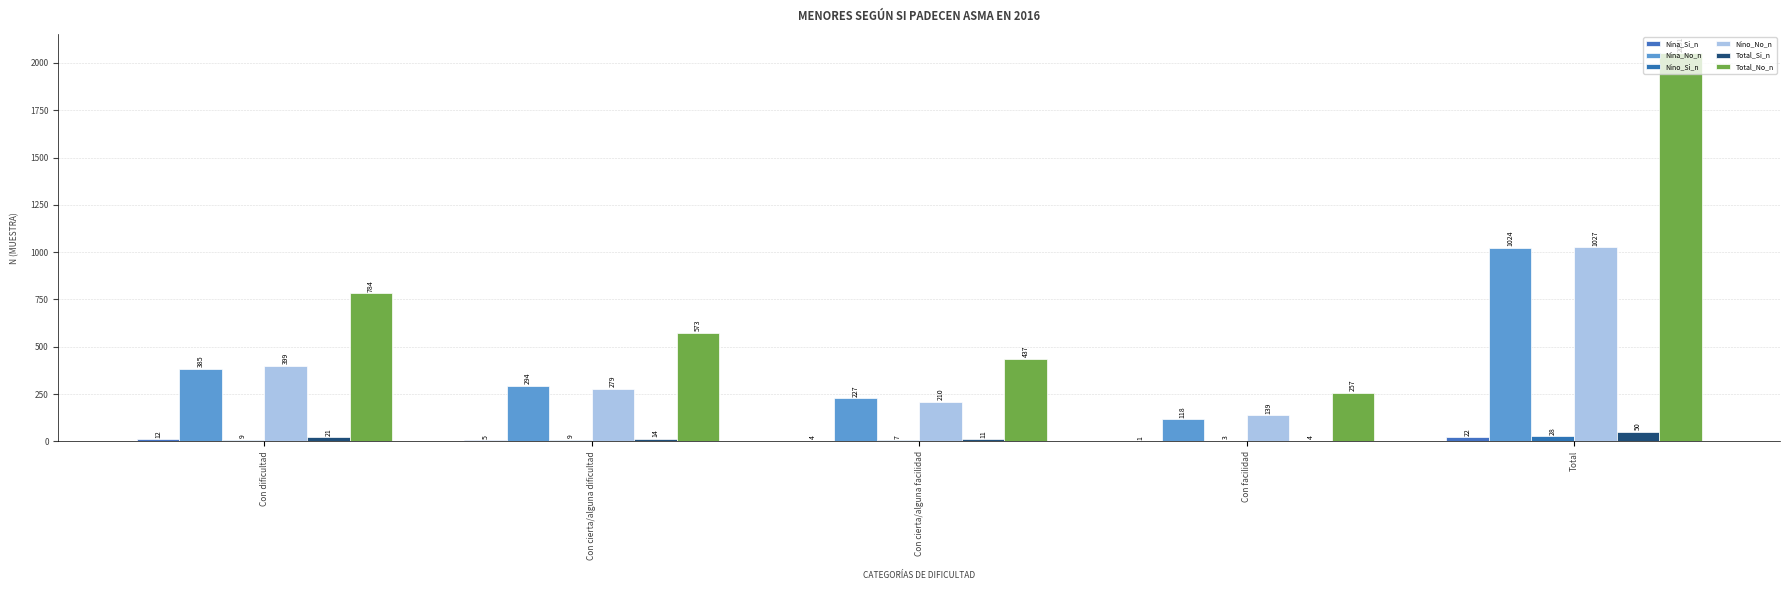

The Nina_Si_n series shows 1 at Con facilidad. True or false?

True